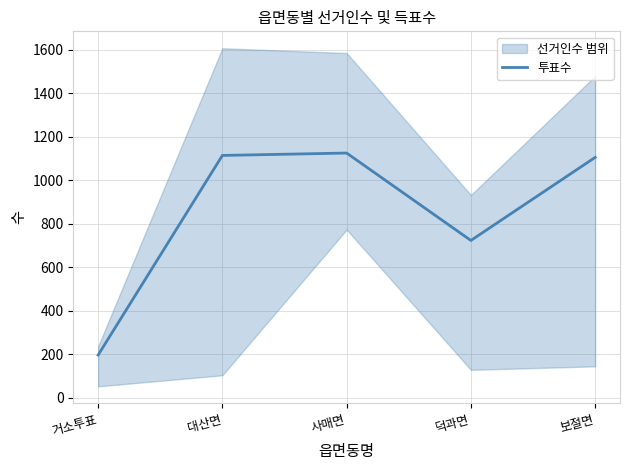

Reading left to right, transcribe all the data shown in this chart.

거소투표=196	대산면=1114	사매면=1125	덕과면=723	보절면=1105